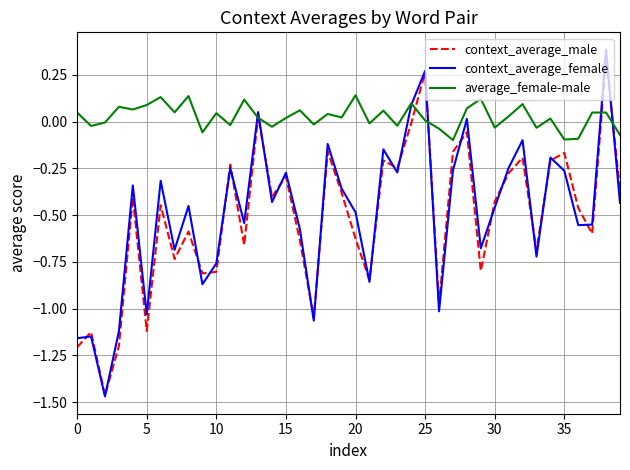

Which series has the largest range (max minus min)?

context_average_female